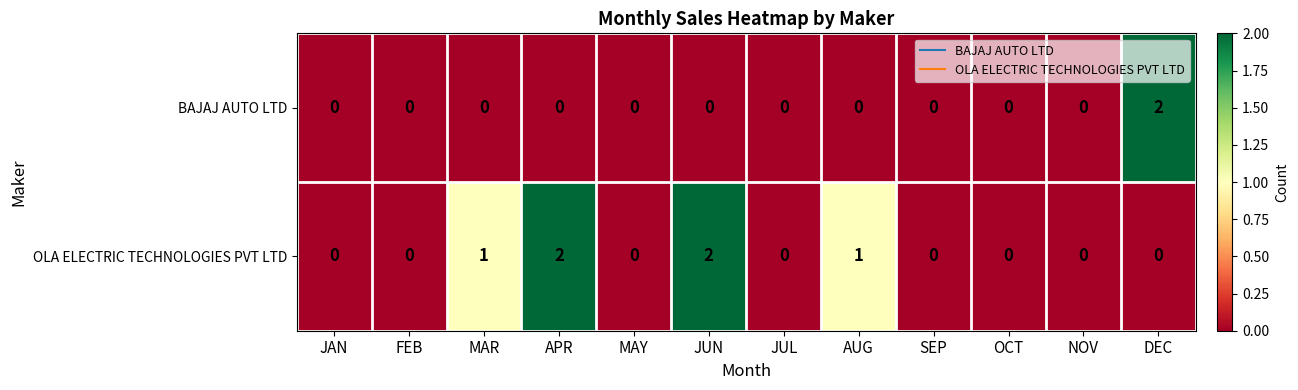

Which series has the largest total across all categories?

OLA ELECTRIC TECHNOLOGIES PVT LTD